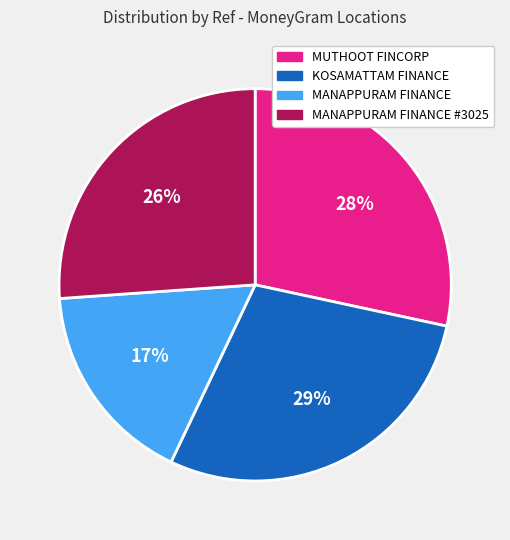

What percentage is the MANAPPURAM FINANCE slice, to the nearest percent?

17%